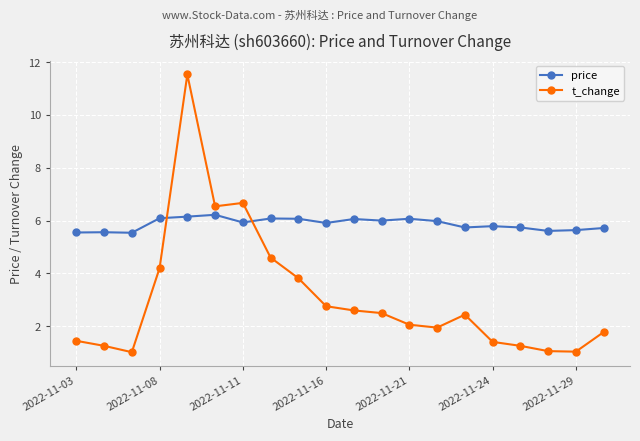

What is the maximum value shown in the chart?

11.5